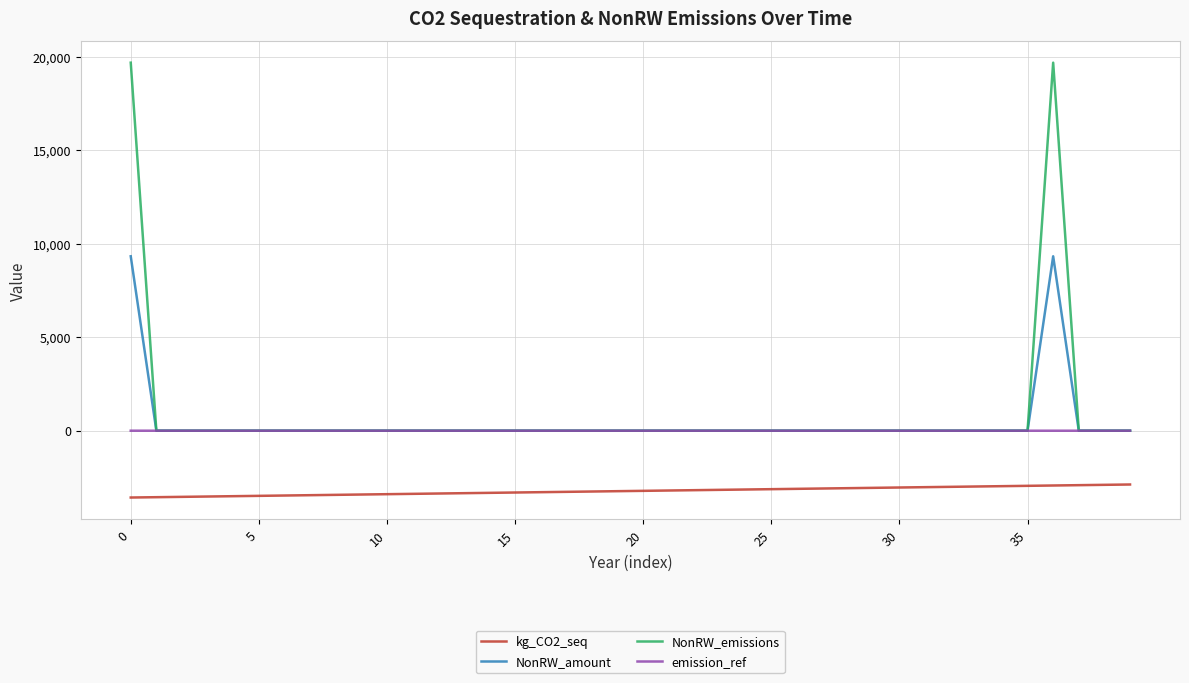

Which series has the widest spread of values?

NonRW_emissions